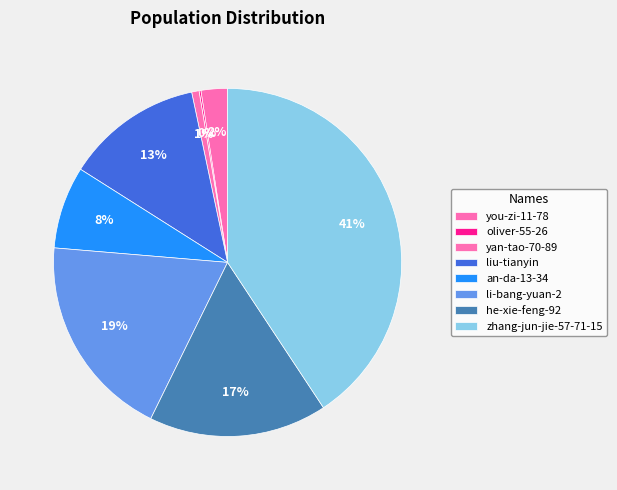

To the nearest percent, what percentage of the pie is liu-tianyin?

13%